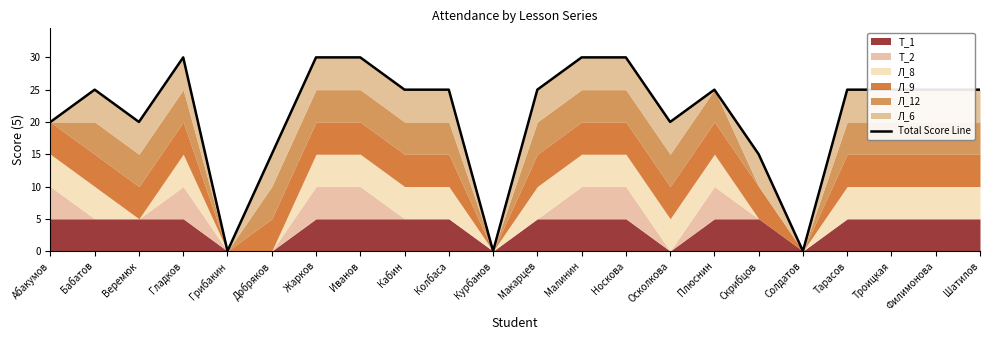

True or false: the data shows 29 at Осколкова.

False